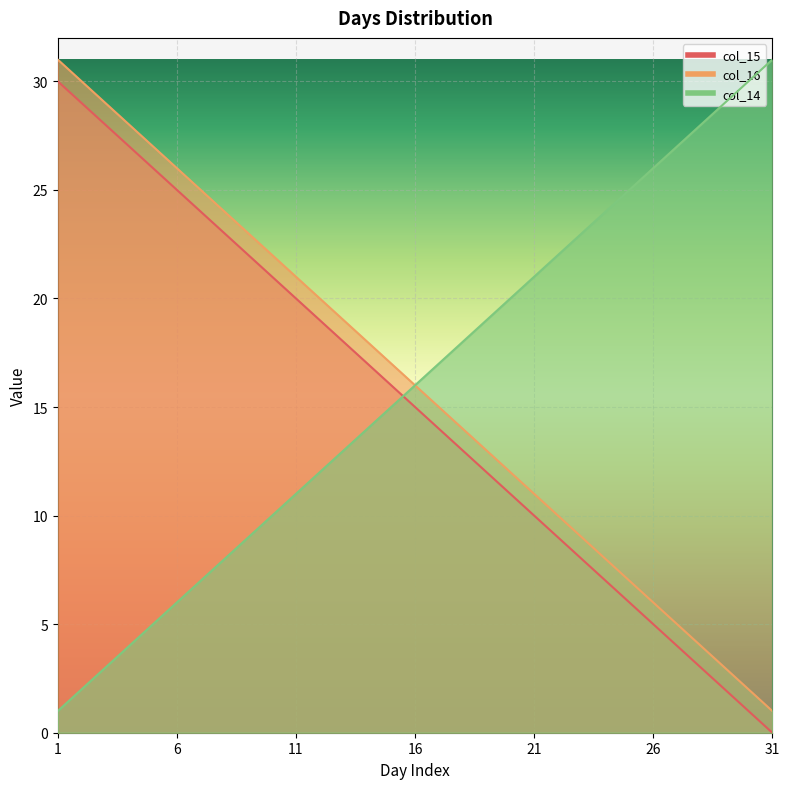

What is the greatest value displayed?

31